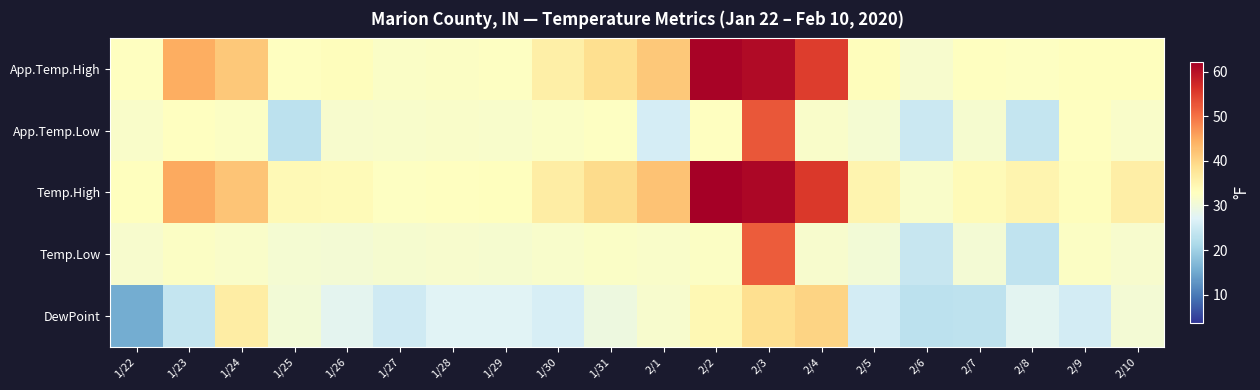

Reading right to left, extract all data points from this chart.

App.Temp.High: 2/10=33.0	2/9=32.9	2/8=32.5	2/7=32.8	2/6=31.3	2/5=33.2	2/4=55.0	2/3=60.9	2/2=61.8	2/1=41.6	1/31=38.7	1/30=35.8	1/29=32.6	1/28=32.3	1/27=32.0	1/26=33.2	1/25=32.9	1/24=41.5	1/23=44.4	1/22=32.8
App.Temp.Low: 2/10=31.9	2/9=32.7	2/8=24.1	2/7=31.2	2/6=24.8	2/5=30.9	2/4=32.0	2/3=52.5	2/2=32.9	2/1=26.0	1/31=32.5	1/30=32.1	1/29=31.8	1/28=31.9	1/27=31.7	1/26=31.3	1/25=23.2	1/24=32.3	1/23=32.8	1/22=31.9
Temp.High: 2/10=36.1	2/9=33.2	2/8=34.9	2/7=33.7	2/6=31.8	2/5=34.8	2/4=55.5	2/3=61.4	2/2=62.3	2/1=42.1	1/31=39.2	1/30=36.3	1/29=33.1	1/28=32.8	1/27=32.5	1/26=33.7	1/25=33.8	1/24=42.0	1/23=44.9	1/22=33.0
Temp.Low: 2/10=31.4	2/9=32.2	2/8=23.6	2/7=30.7	2/6=24.4	2/5=30.4	2/4=31.5	2/3=52.0	2/2=32.4	2/1=31.8	1/31=32.0	1/30=31.6	1/29=31.3	1/28=31.4	1/27=31.2	1/26=30.8	1/25=30.9	1/24=31.8	1/23=32.3	1/22=31.4
DewPoint: 2/10=30.7	2/9=25.7	2/8=27.7	2/7=23.3	2/6=23.2	2/5=25.7	2/4=40.2	2/3=38.8	2/2=34.2	2/1=31.5	1/31=29.5	1/30=26.1	1/29=27.4	1/28=27.3	1/27=25.1	1/26=27.9	1/25=30.4	1/24=36.2	1/23=24.0	1/22=15.3